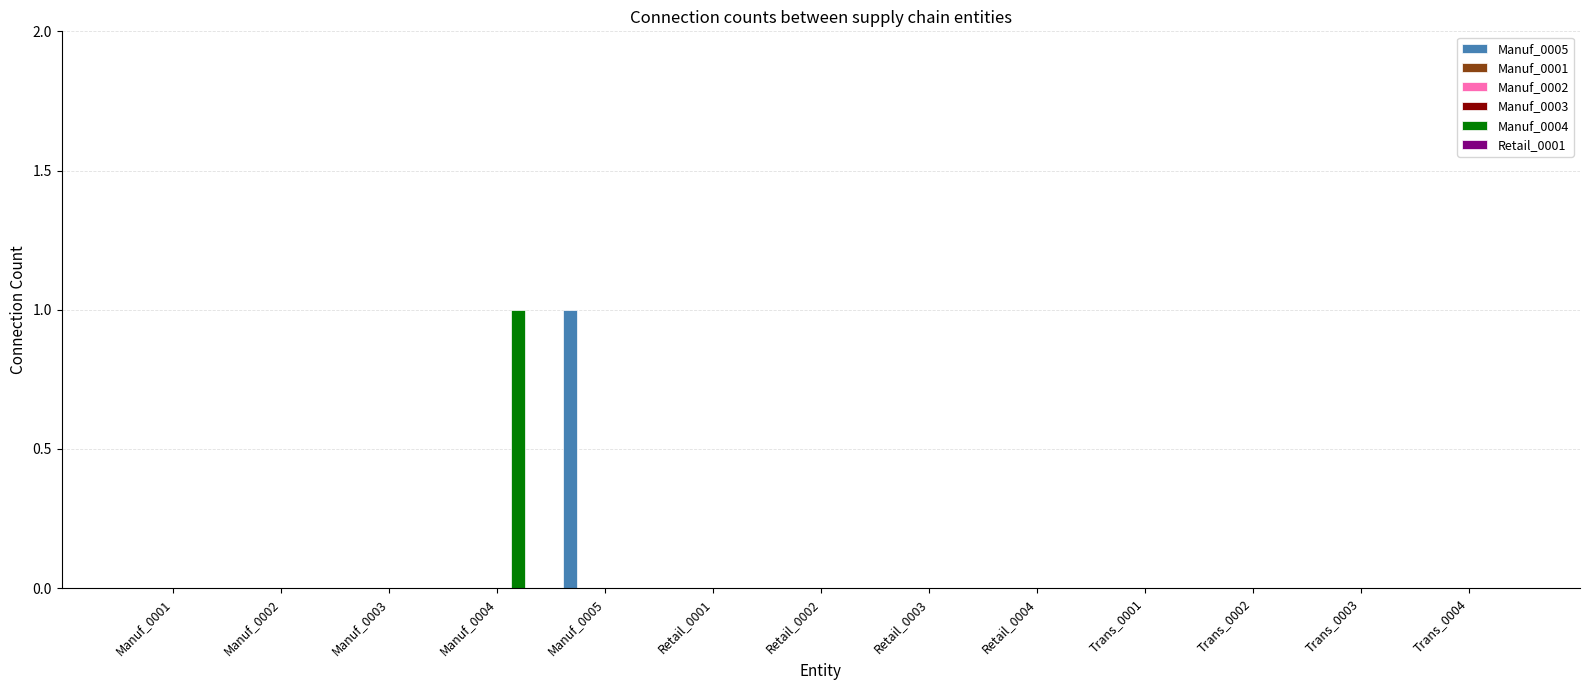

At Retail_0002, list the series in order from smallest to largest.

Manuf_0005, Manuf_0001, Manuf_0002, Manuf_0003, Manuf_0004, Retail_0001